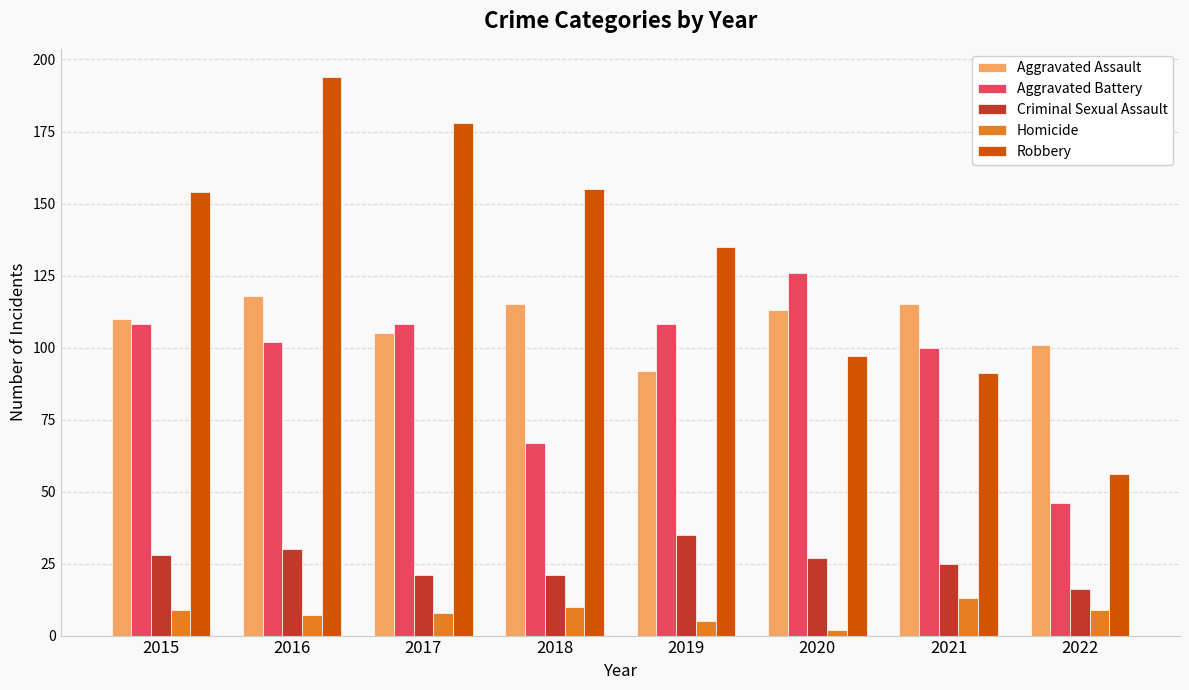

Reading right to left, transcribe all the data shown in this chart.

Aggravated Assault: 2022=101	2021=115	2020=113	2019=92	2018=115	2017=105	2016=118	2015=110
Aggravated Battery: 2022=46	2021=100	2020=126	2019=108	2018=67	2017=108	2016=102	2015=108
Criminal Sexual Assault: 2022=16	2021=25	2020=27	2019=35	2018=21	2017=21	2016=30	2015=28
Homicide: 2022=9	2021=13	2020=2	2019=5	2018=10	2017=8	2016=7	2015=9
Robbery: 2022=56	2021=91	2020=97	2019=135	2018=155	2017=178	2016=194	2015=154